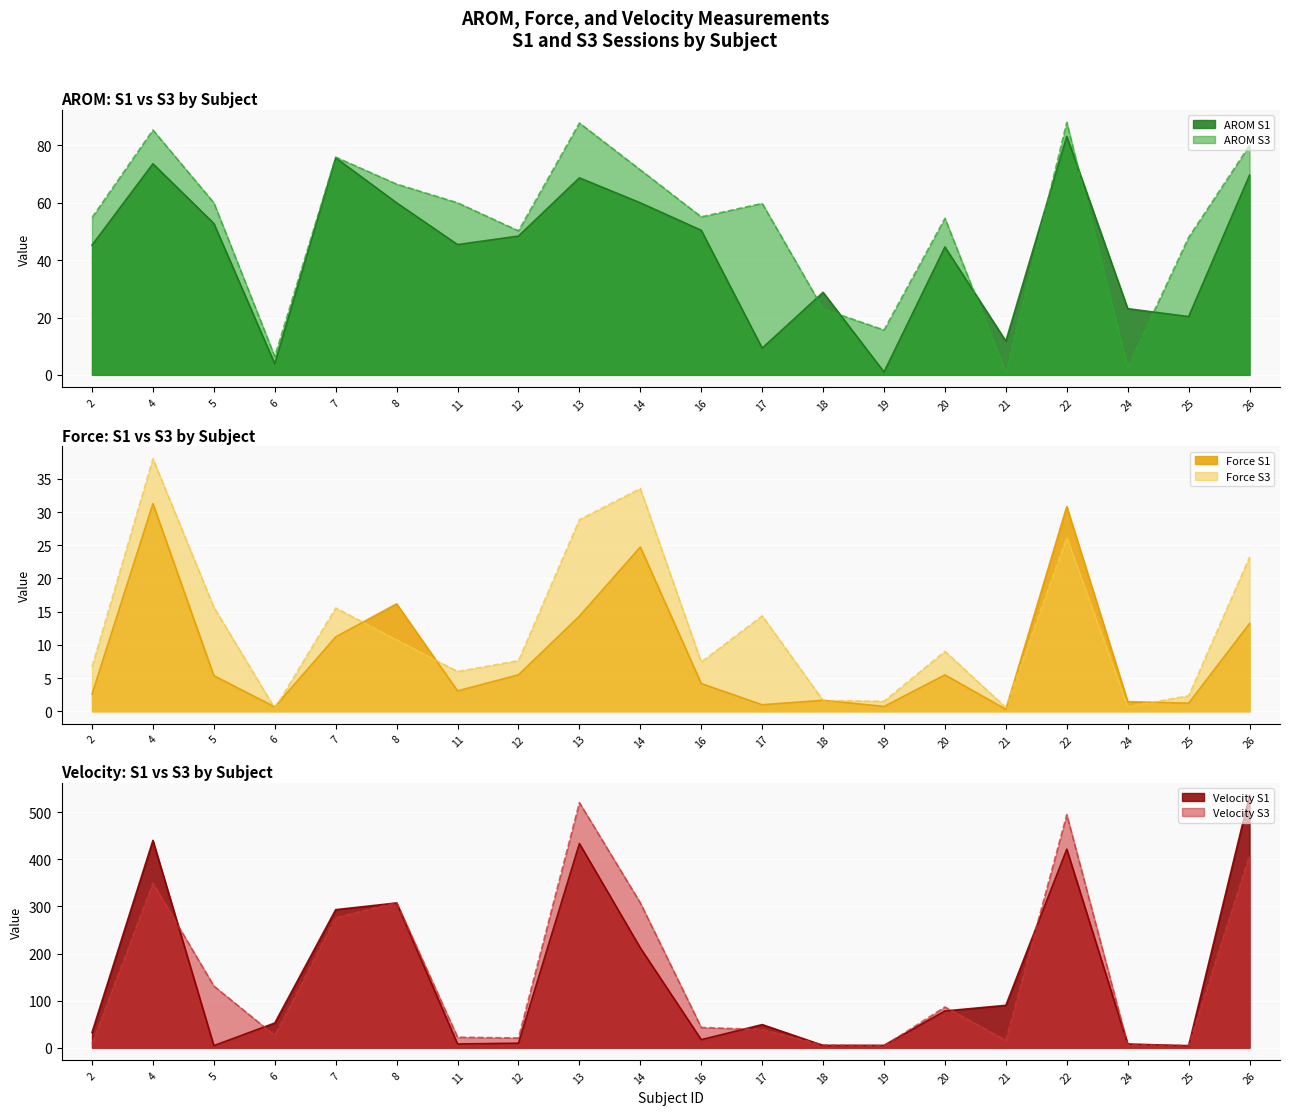

What is the difference between the second highest and minimum values in the Force S1 series?

30.5